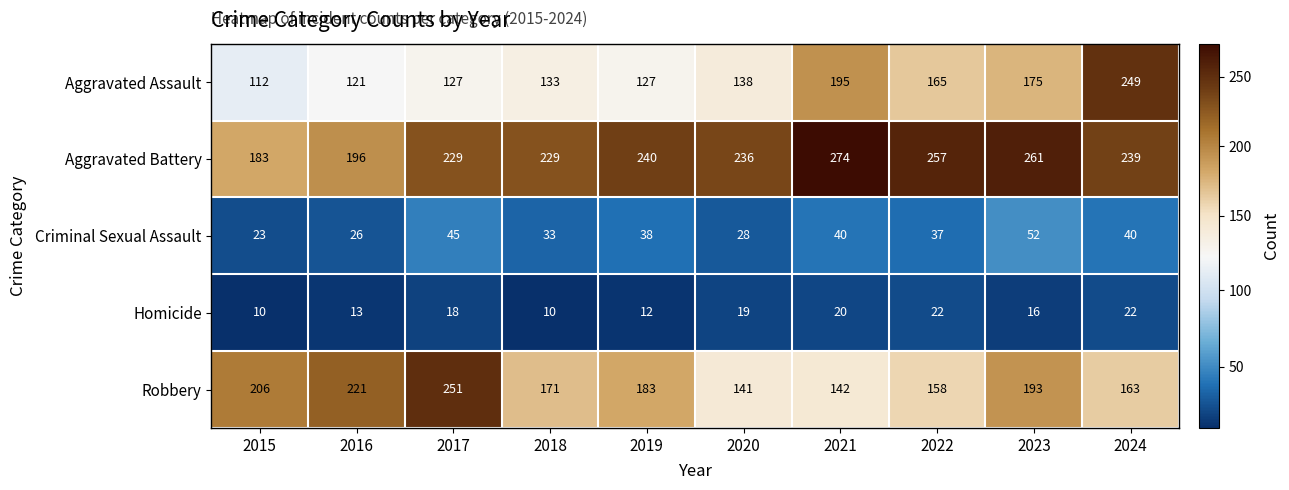

Which category has the lowest value in the Aggravated Battery series?

2015